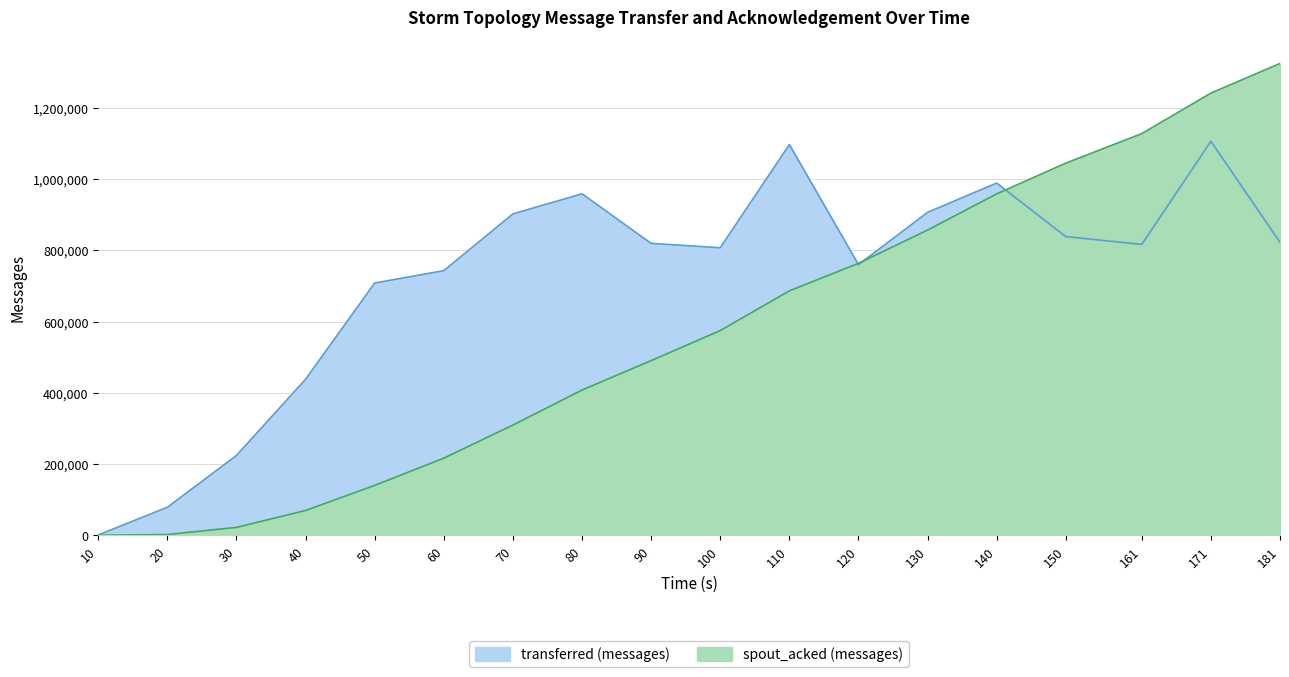

How many data points in spout_acked (messages) are above 574640?

8